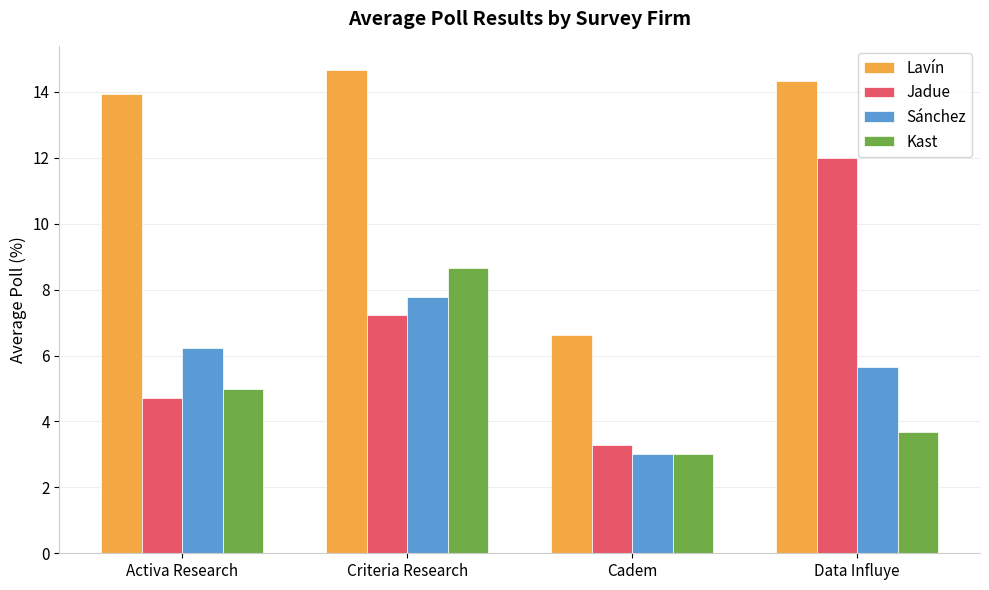

Which category has the lowest value across all series?

Cadem